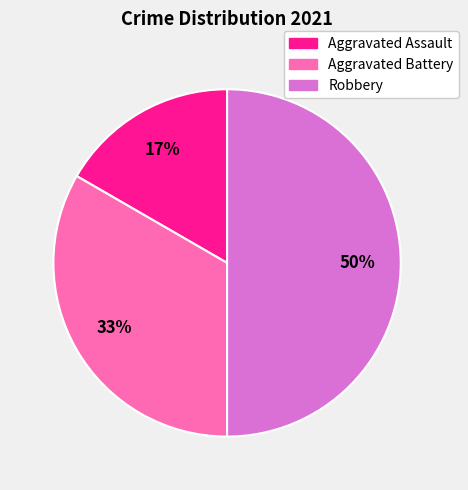

Does Aggravated Battery account for over 50% of the chart?

No